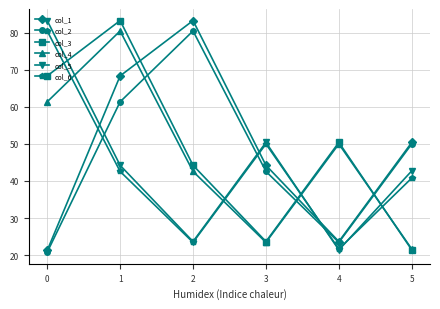

At which category does col_6 reach its first local valley?

2